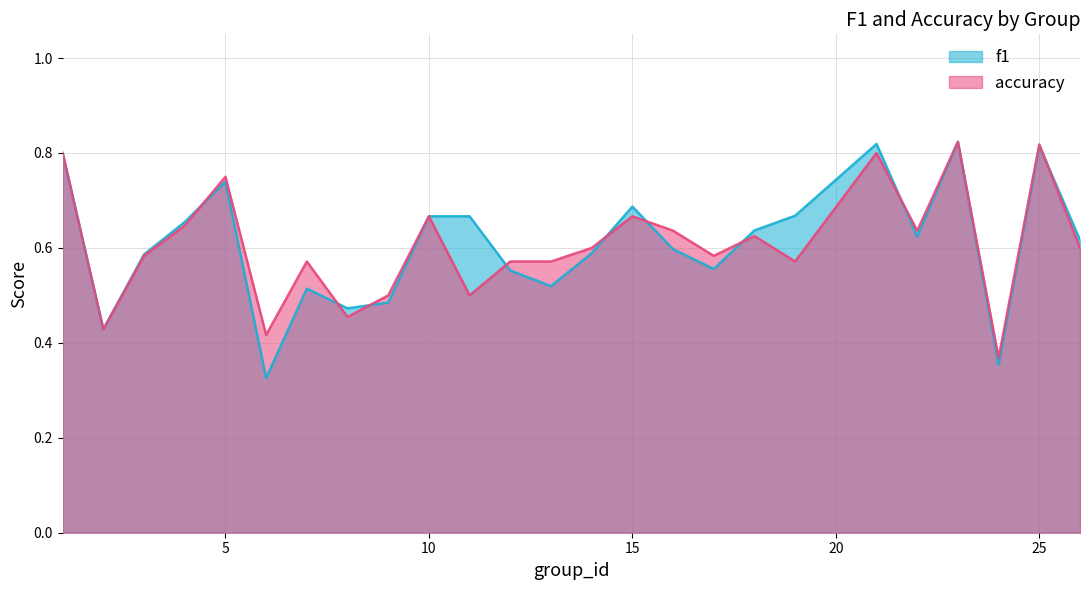

The value of accuracy at 12 is 0.6. True or false?

True